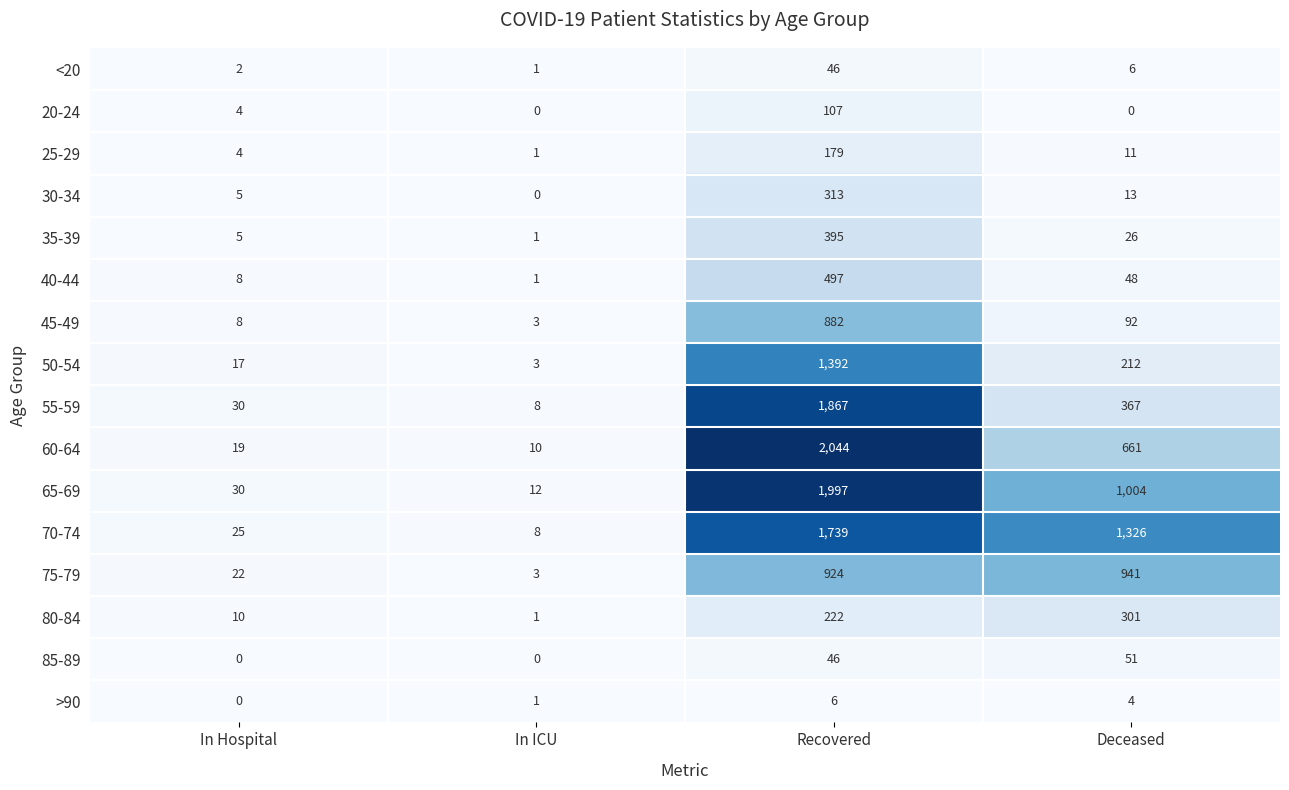

What is the sum of the 50-54 values at Recovered and In Hospital?

1409